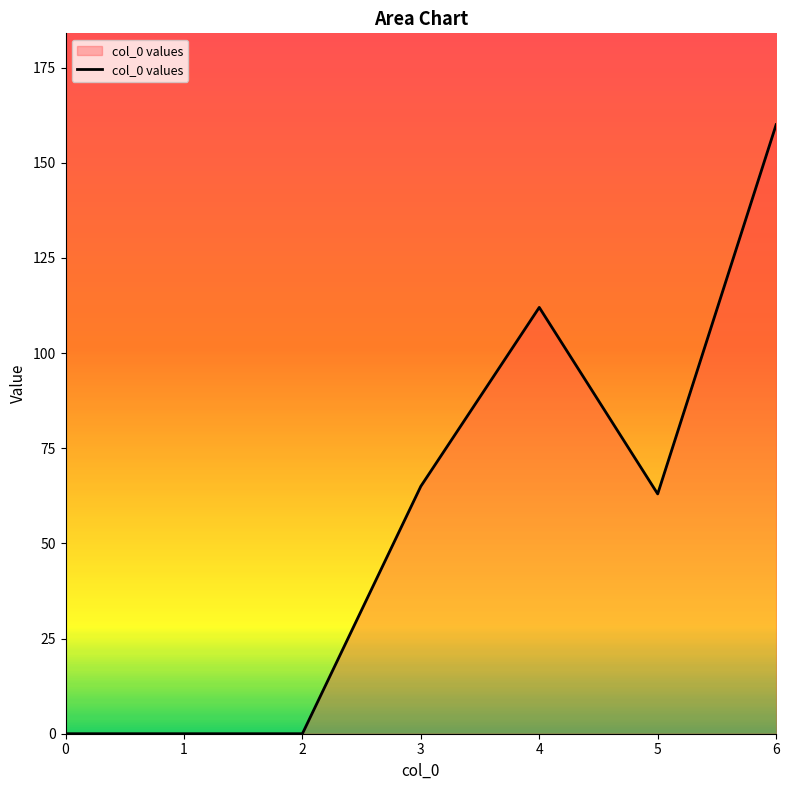

Reading left to right, transcribe all the data shown in this chart.

0	0	0	65	112	63	160